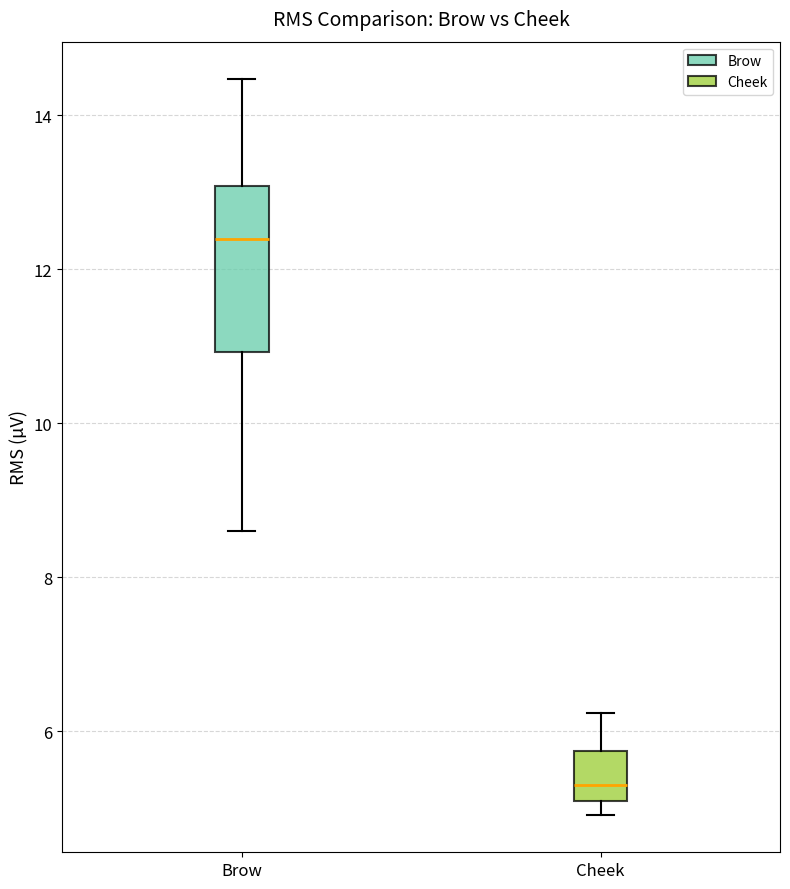

Reading left to right, read every box against the y-axis: the position of its median line, the range the box covers, and the ends of its whiskers. The values are not printed on the chart, so give them approximately, as read against the axis.

Brow: median 12.4, box 11.0 to 13.0, whiskers 8.6 to 14.4
Cheek: median 5.4, box 5.0 to 5.8, whiskers 5.0 (just below the box's lower edge) to 6.2